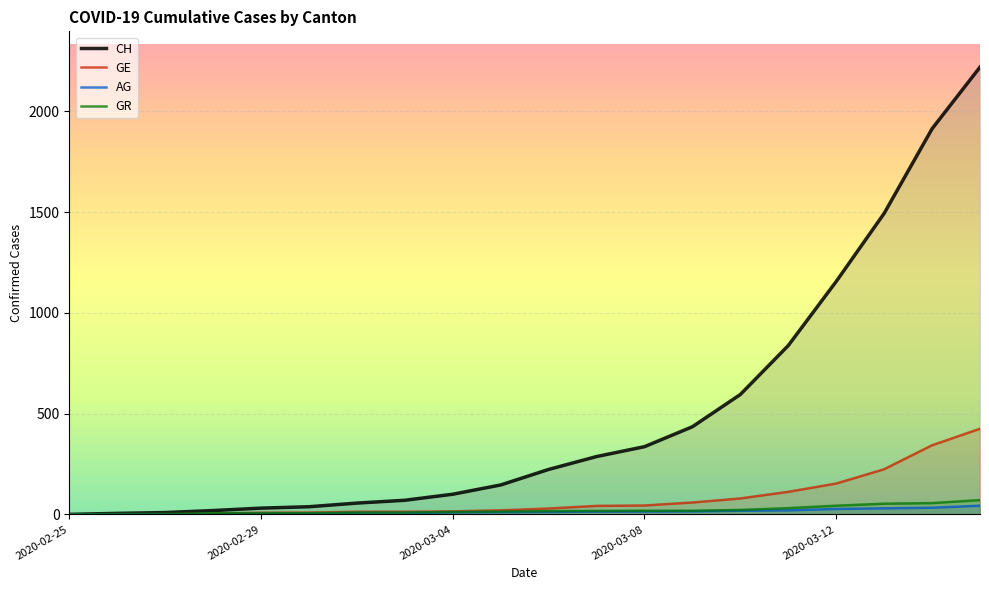

Which series has the widest spread of values?

CH